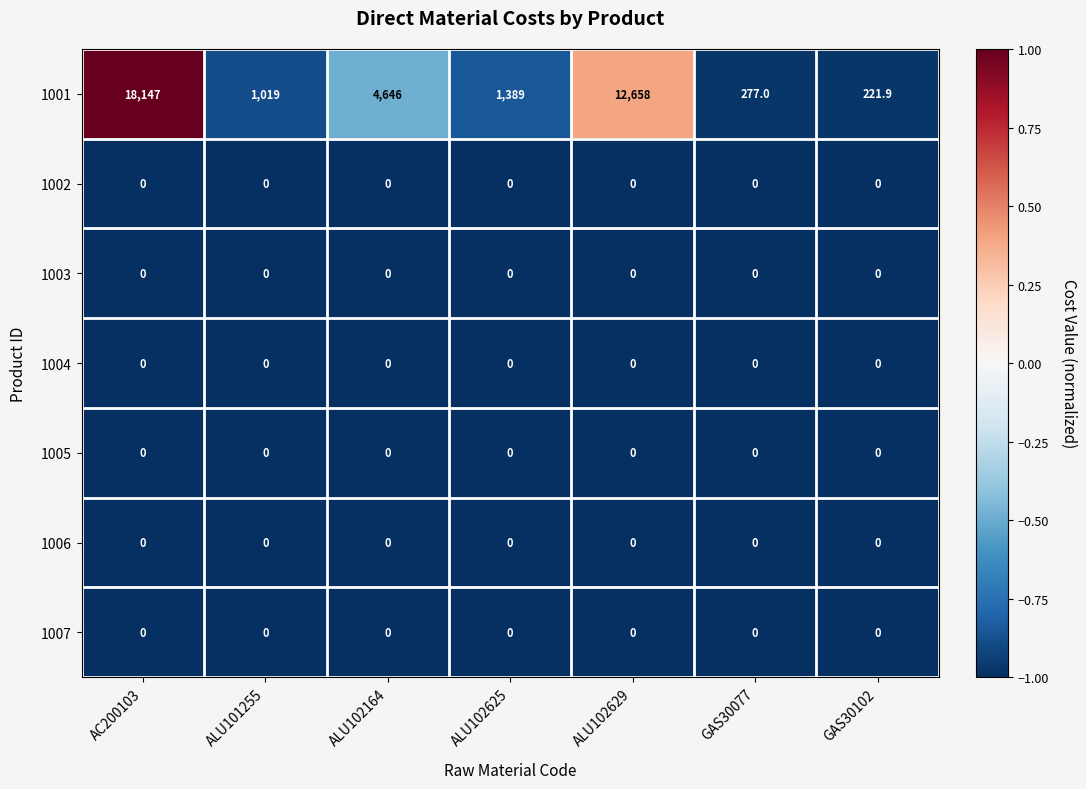

What is the sum of the 1001 values at AC200103 and ALU102625?

19536.0